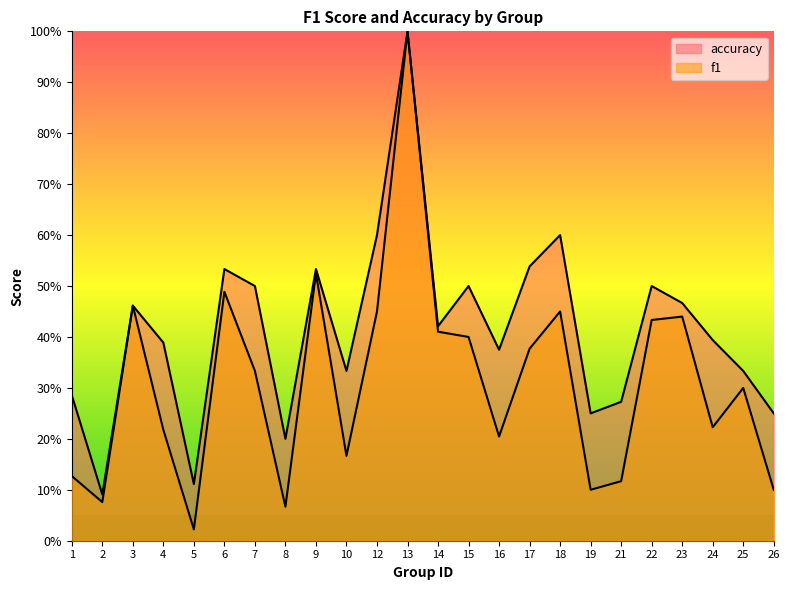

Where is the first local maximum for accuracy?

3